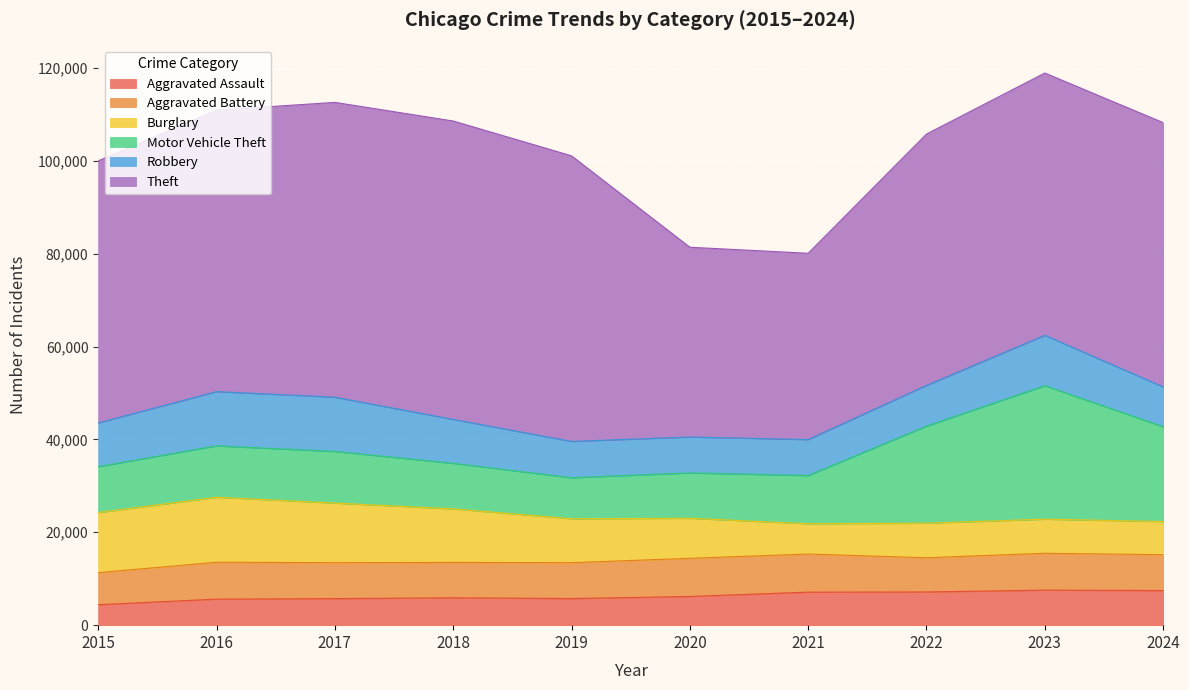

What is the smallest value displayed?

4412